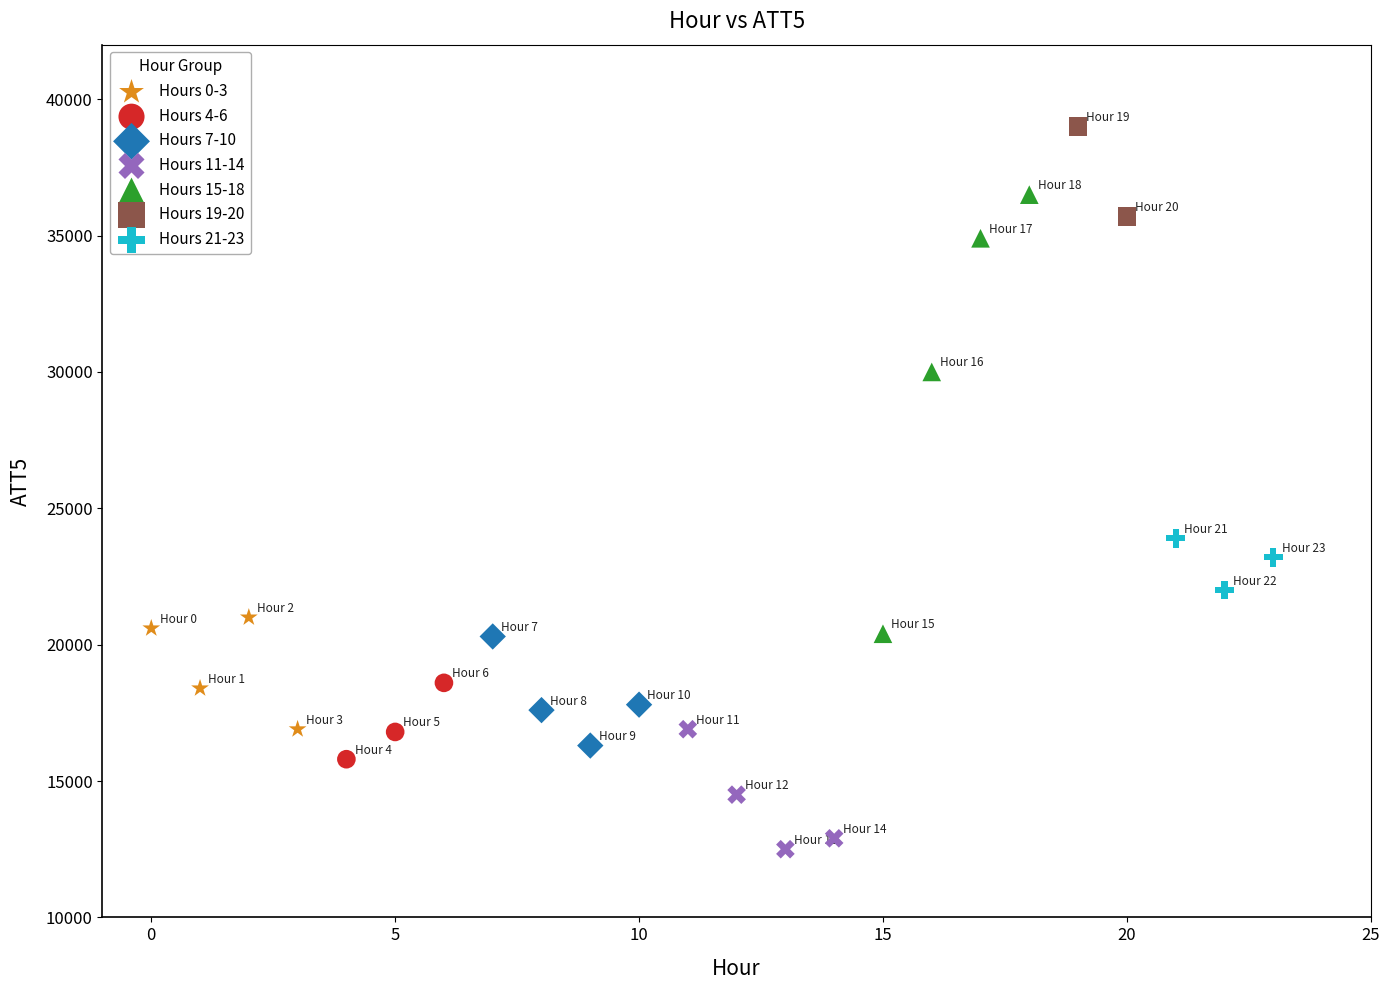

What are all the series names shown in the legend?

Hours 0-3, Hours 4-6, Hours 7-10, Hours 11-14, Hours 15-18, Hours 19-20, Hours 21-23